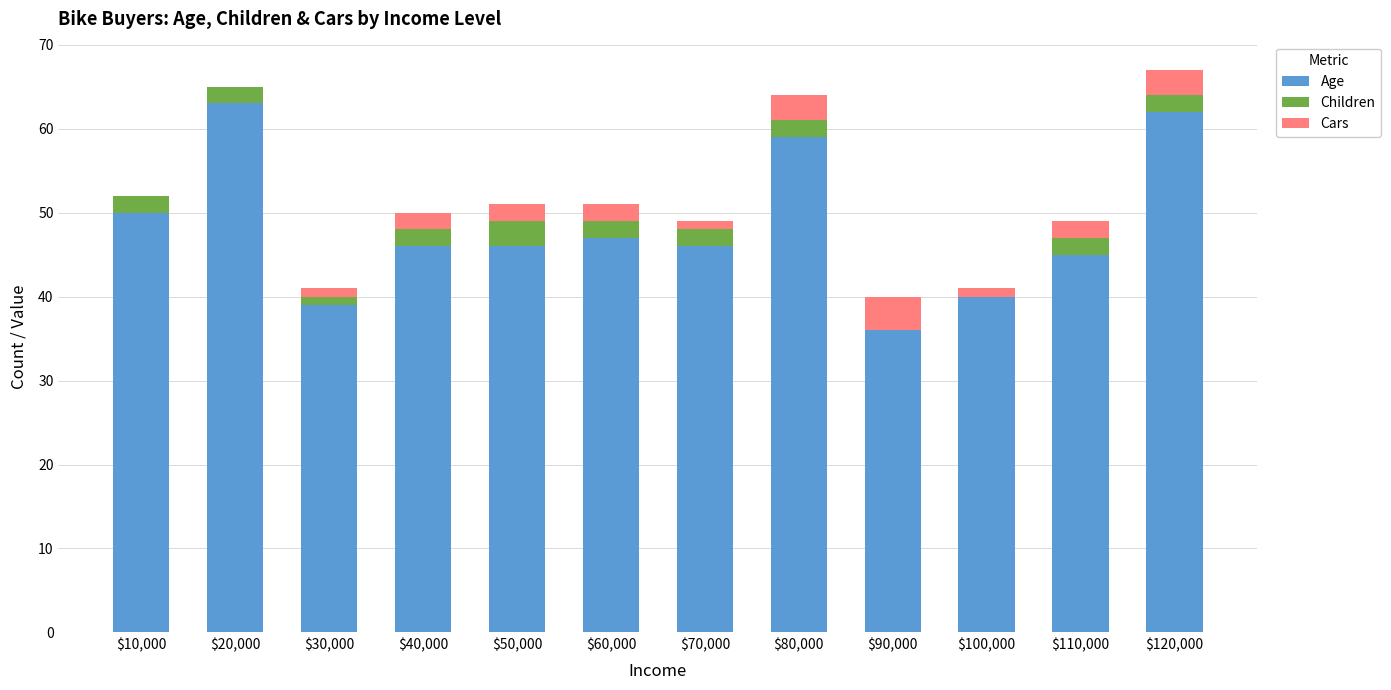

The value of Age at $10,000 is 50. True or false?

True